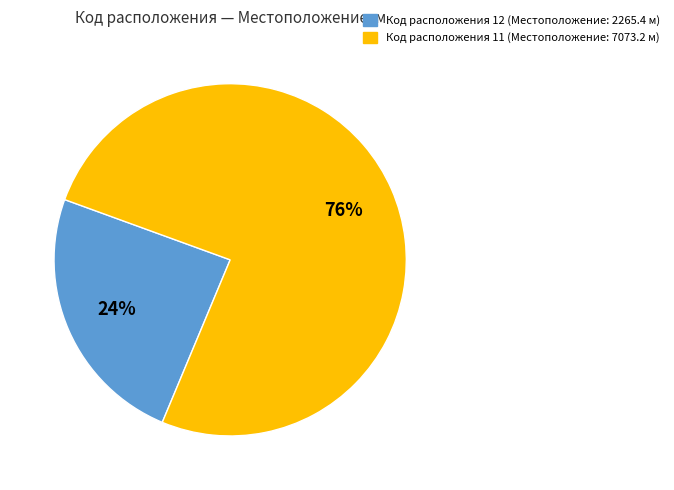

To the nearest percent, what is the average slice percentage?

50%